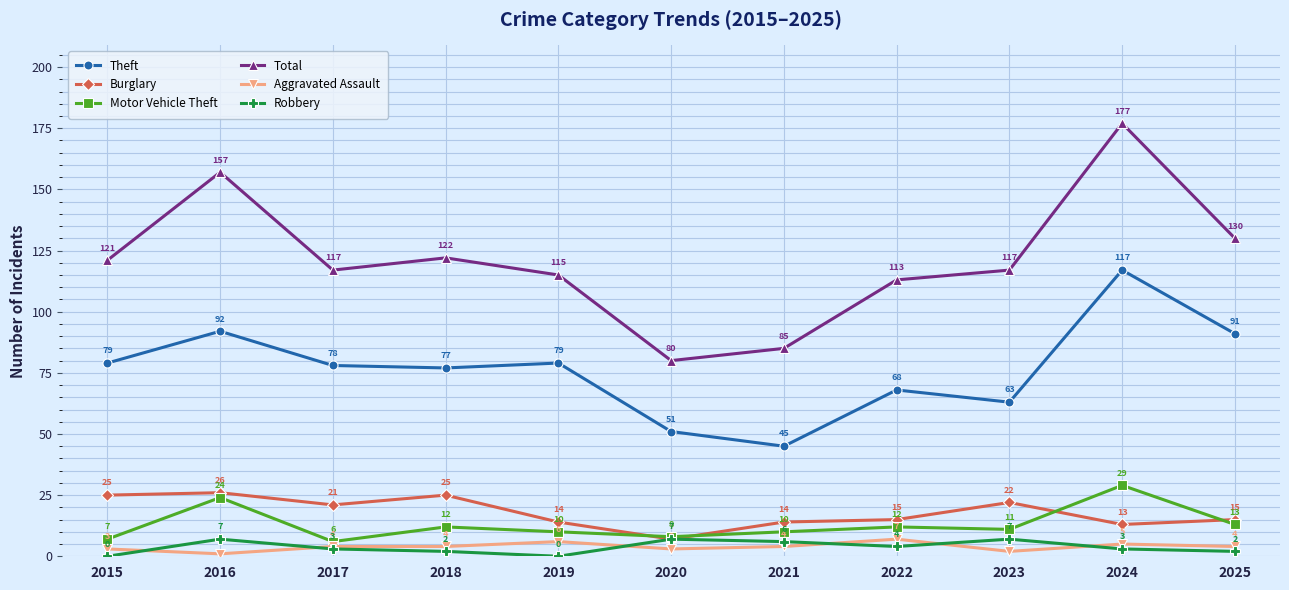

Is this an area chart (filled region under the line)?

No